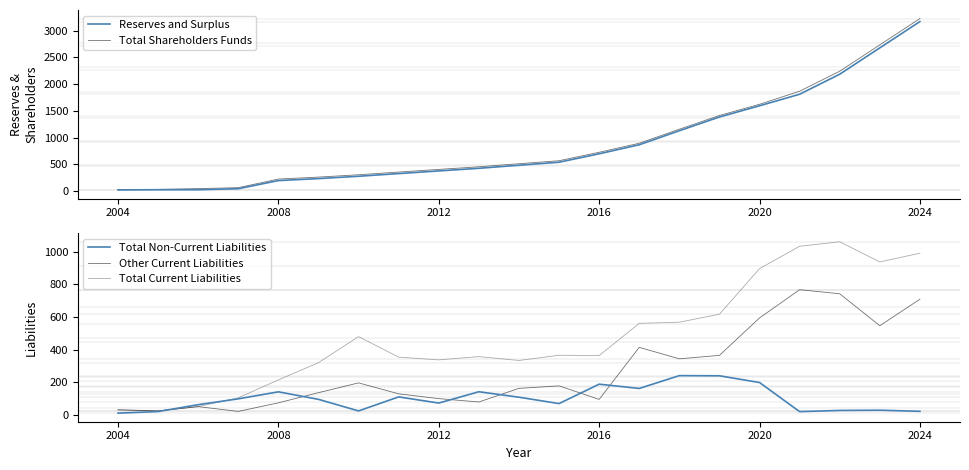

The Other Current Liabilities series shows 158.6 at 2020. True or false?

False